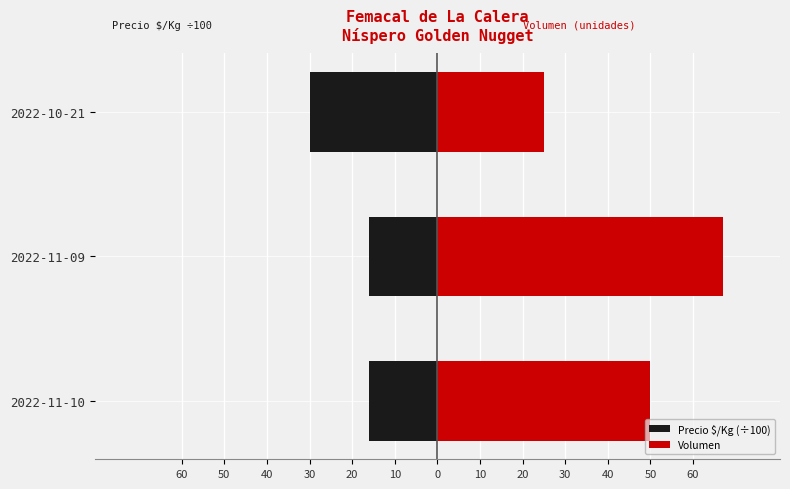

Rank the series by their maximum value, from lowest to highest.

Precio $/Kg (÷100), Volumen